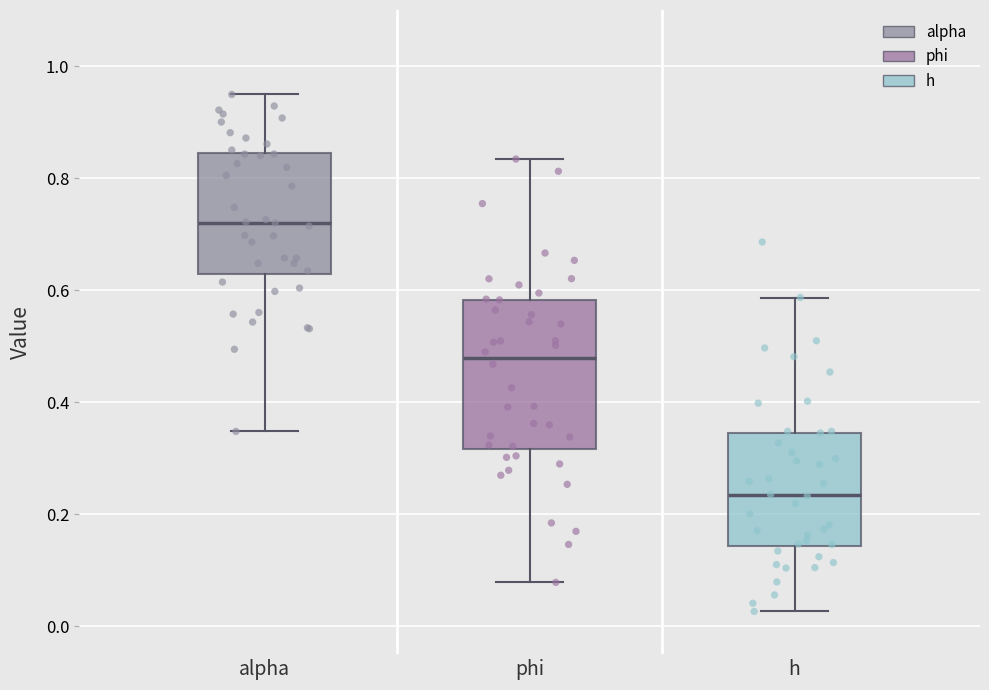

Which box's median line is the lowest?

h